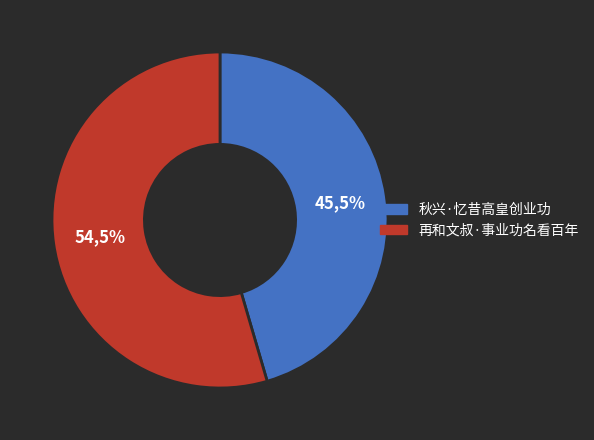

Is the sum of 秋兴·忆昔高皇创业功 and 再和文叔·事业功名看百年 greater than half?

Yes